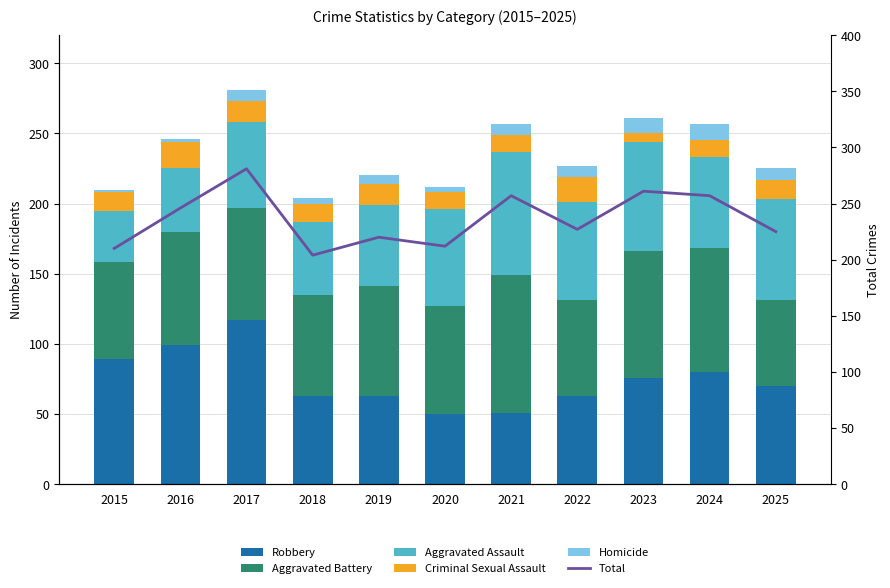

What is the sum of all Aggravated Battery values?

862